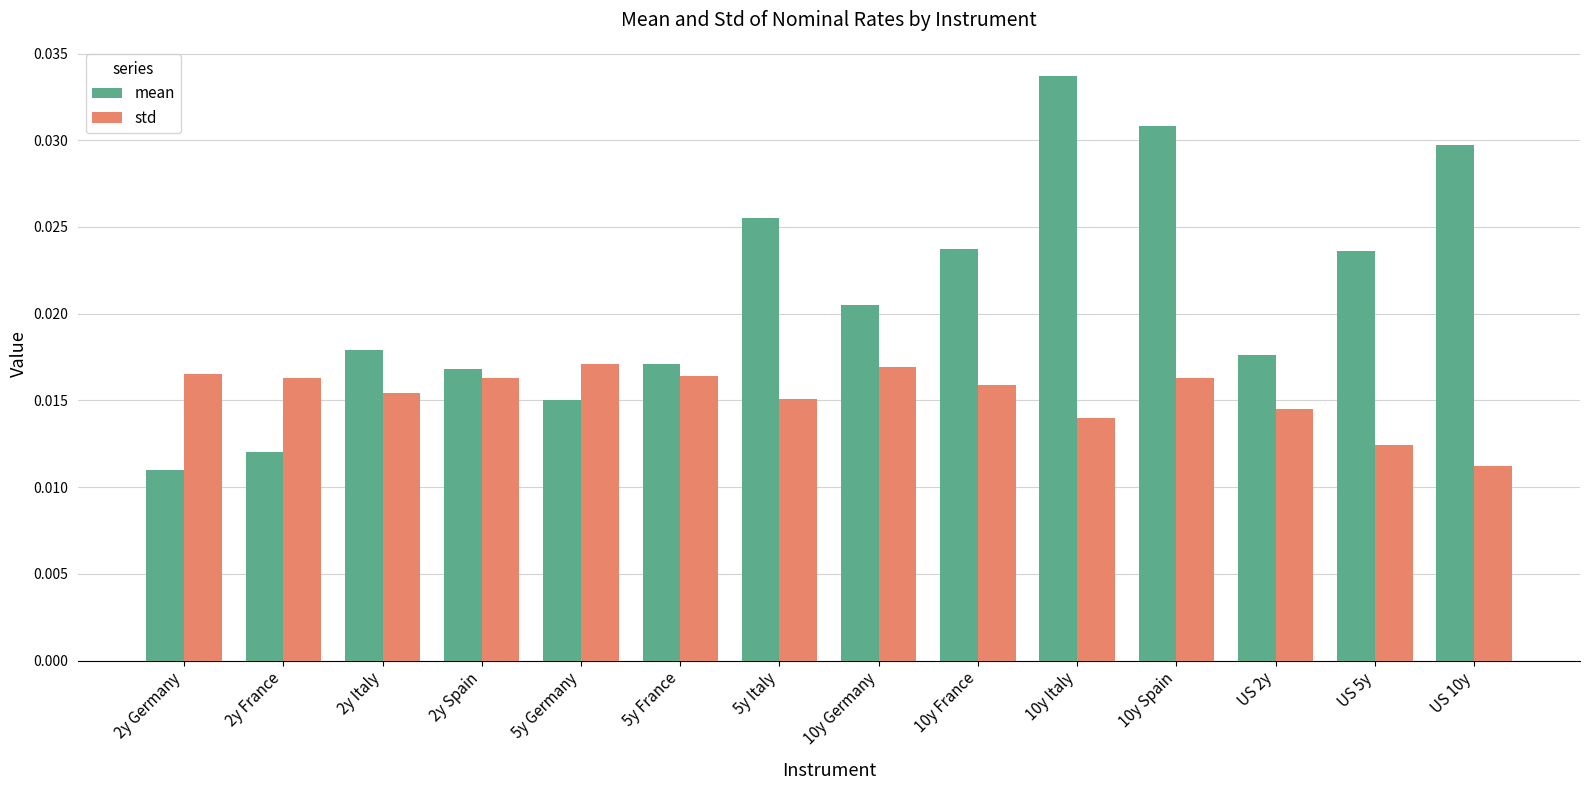

Between 2y Italy and 5y Italy, which series saw the biggest shift?

mean